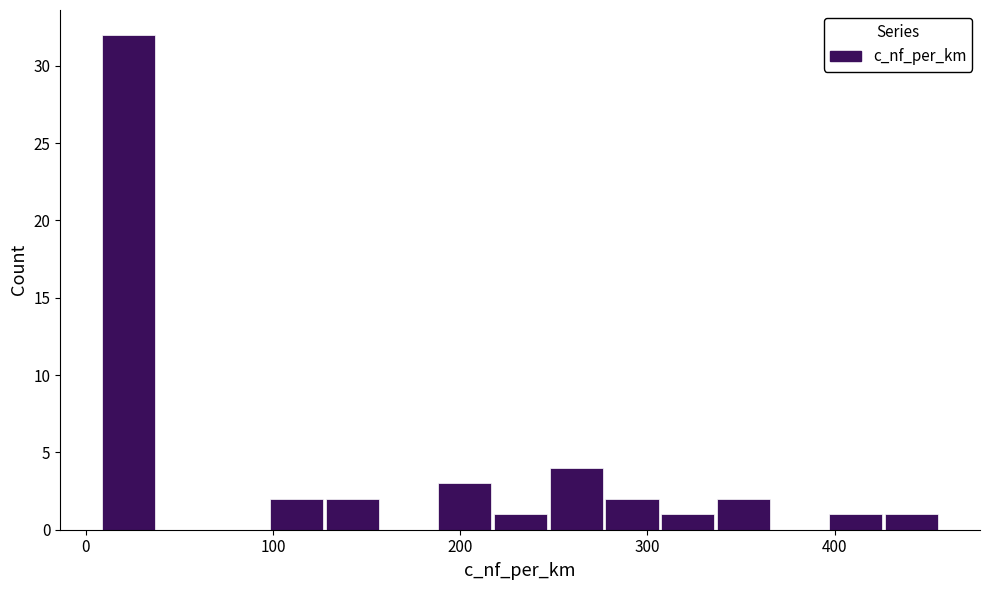

Read against the x-axis, roughly where is the centre of the tallest bar?

20